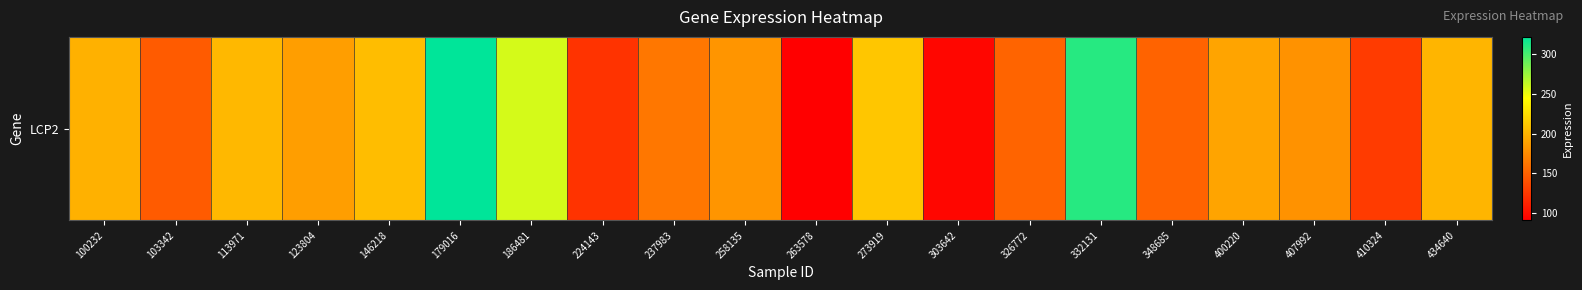

Between 113971 and 273919, which is larger?

273919